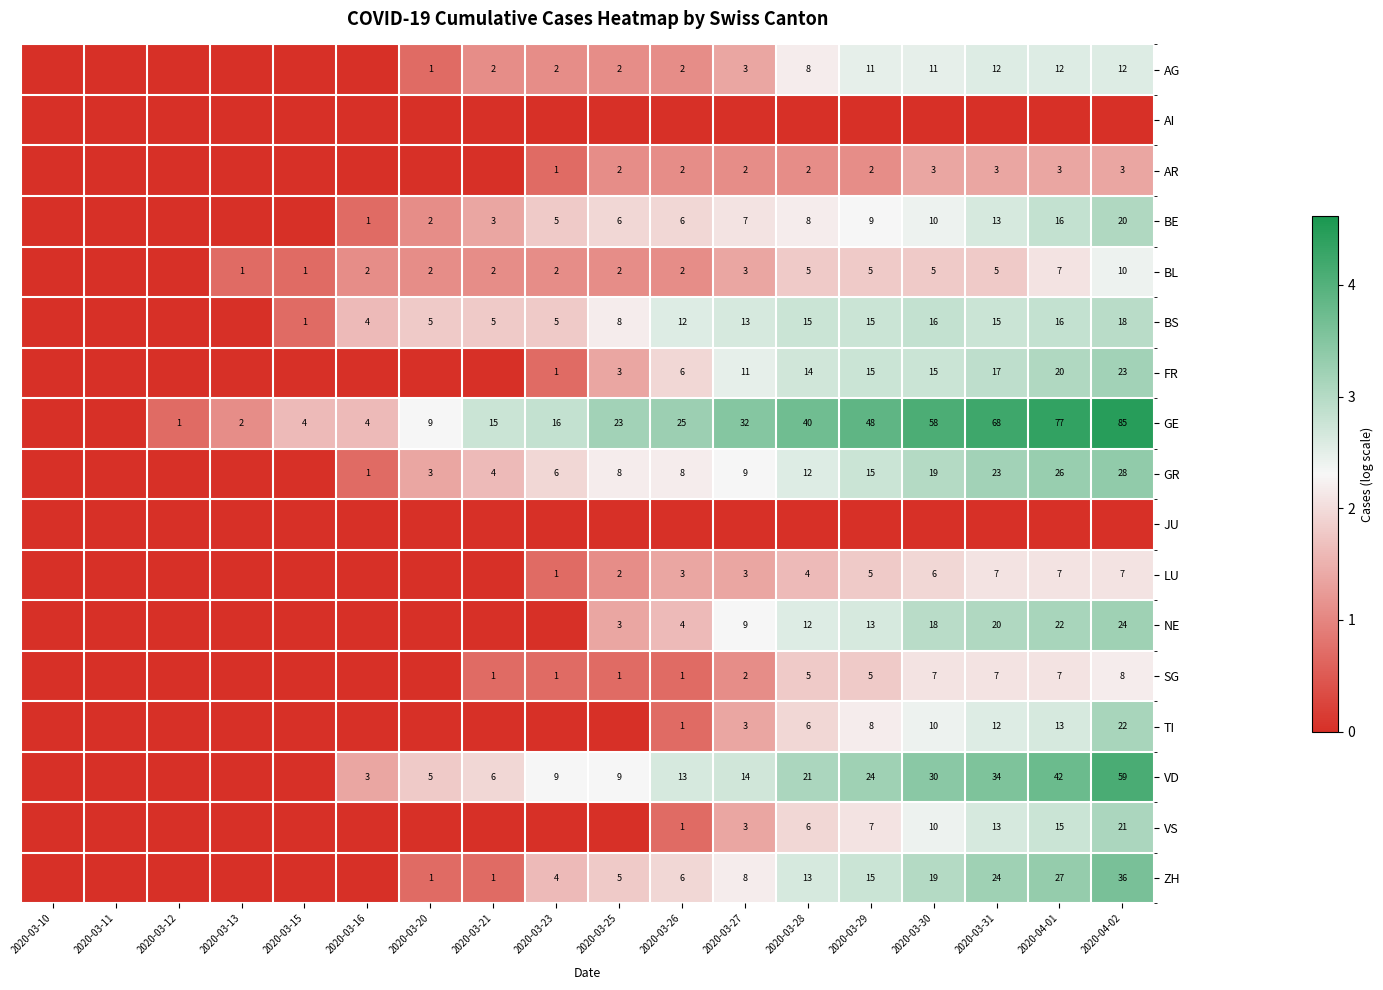

What is the difference between the FR values at 2020-04-01 and 2020-03-25?

17